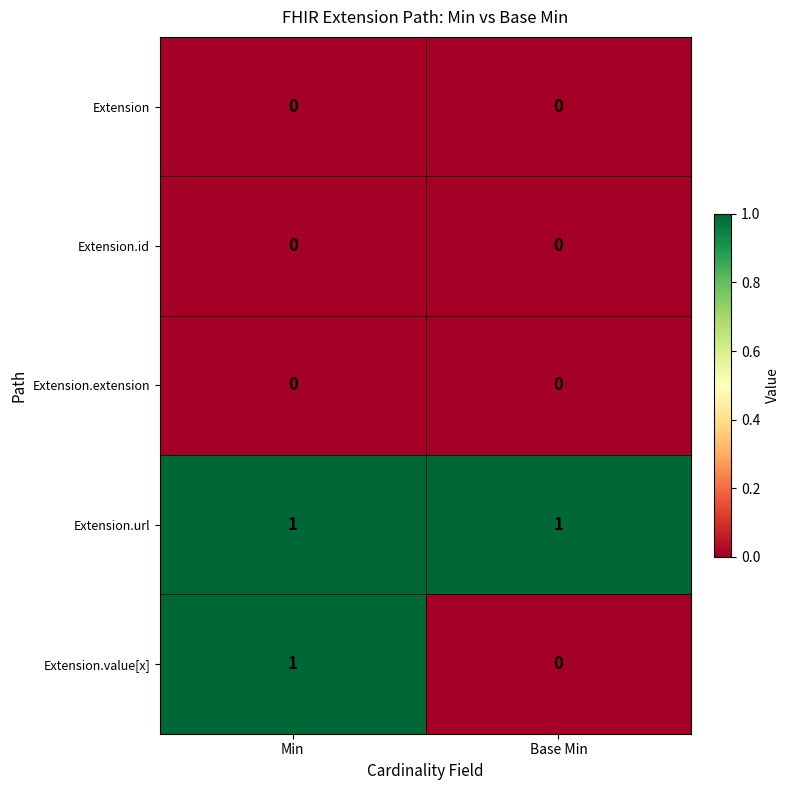

Which series has the widest spread of values?

Extension.value[x]